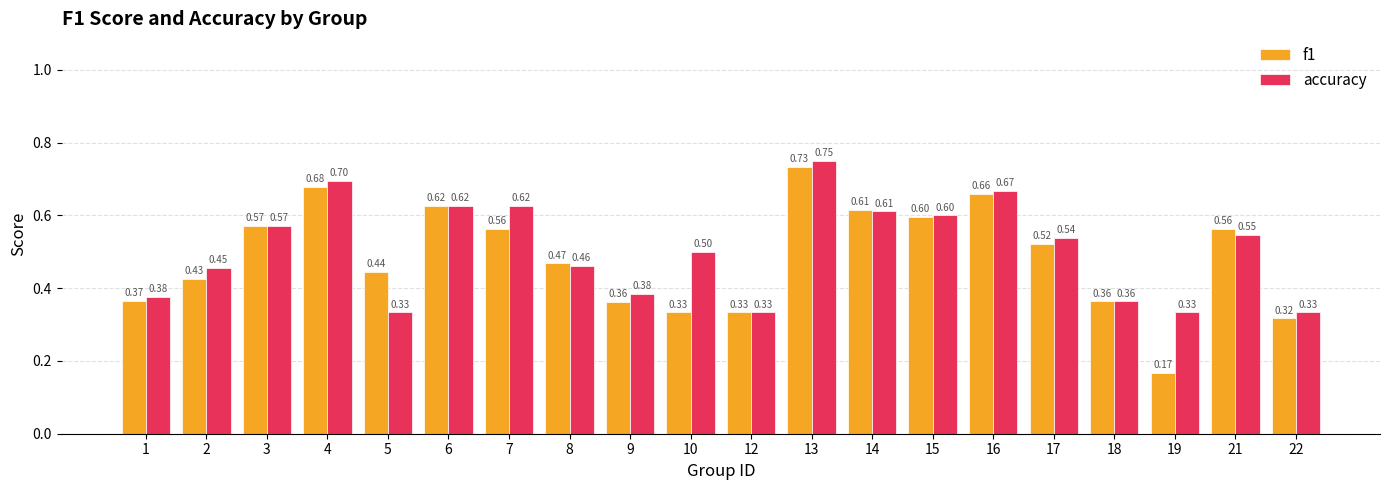

What is the sum of the f1 values at 7 and 22?

0.9